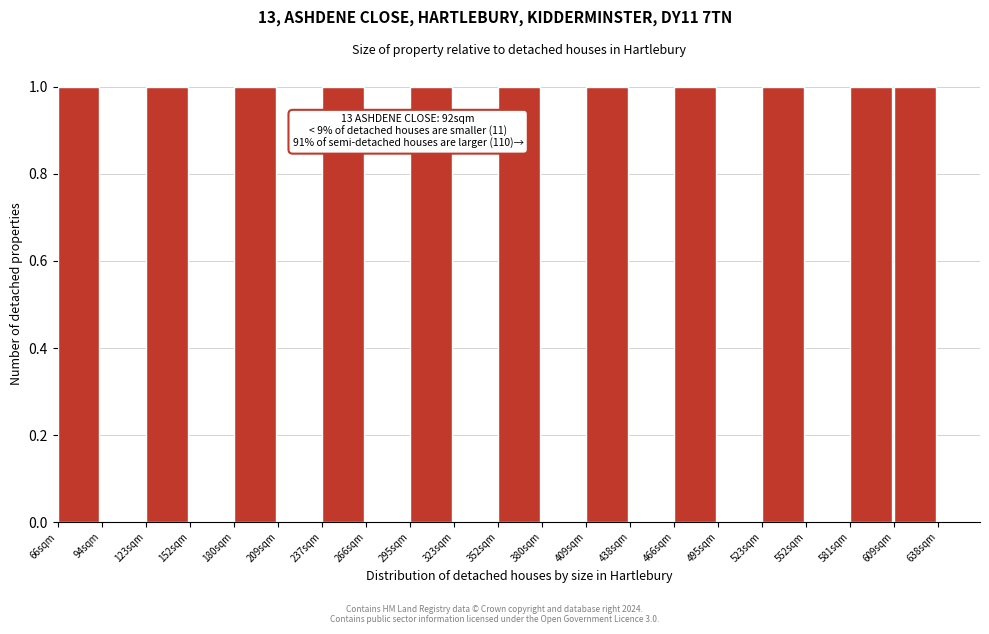

Reading left to right, list all the values displayed in this chart.

66sqm=1	94sqm=0	123sqm=1	152sqm=0	180sqm=1	209sqm=0	237sqm=1	266sqm=0	295sqm=1	323sqm=0	352sqm=1	380sqm=0	409sqm=1	438sqm=0	466sqm=1	495sqm=0	523sqm=1	552sqm=0	581sqm=1	609sqm=1